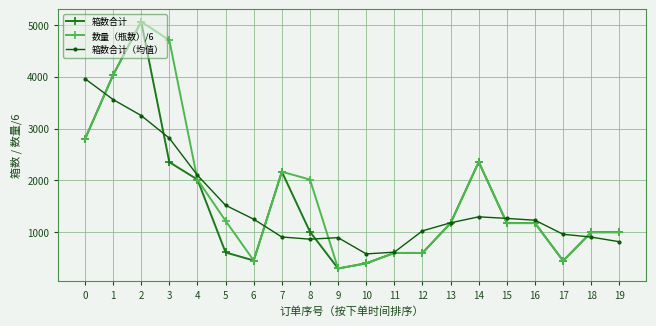

Does the chart display data point markers on the line(s)?

Yes